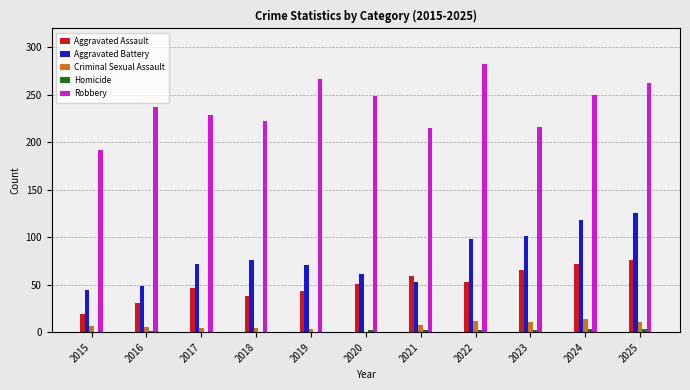

Is it true that Aggravated Assault equals 66 at 2023?

True